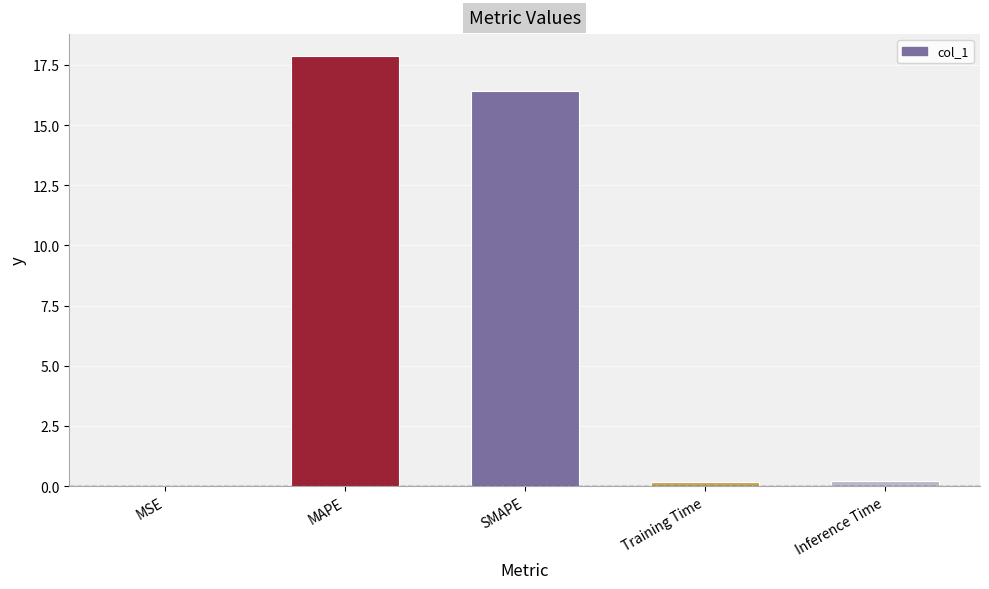

Which category has the highest value across all series?

MAPE